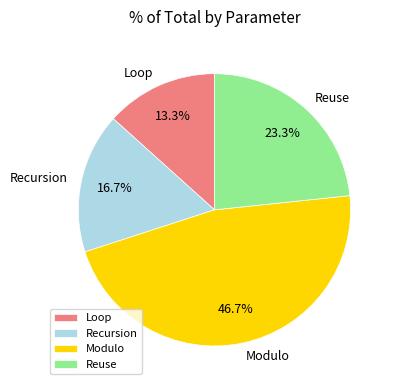

What is the ratio of the value at Reuse to the value at Modulo?

0.5